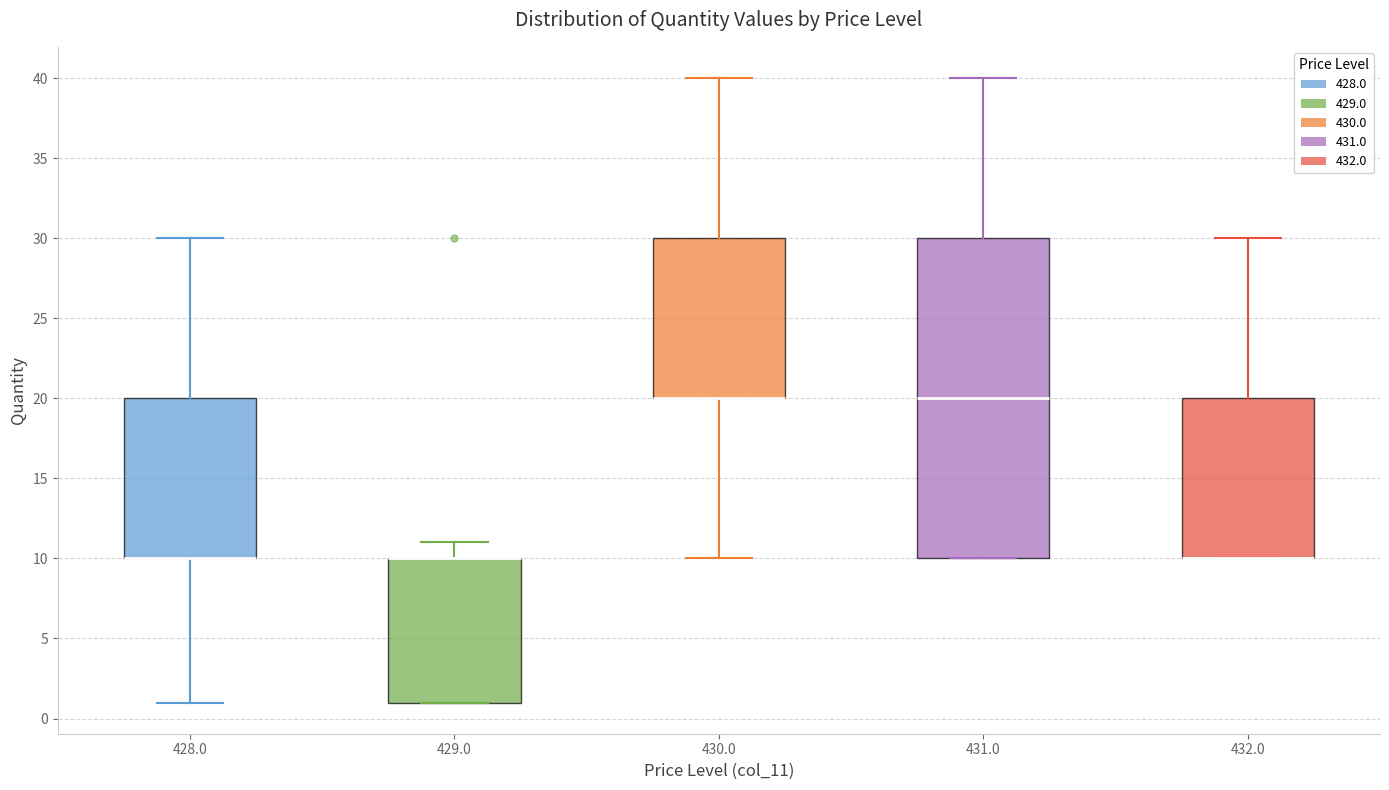

Reading left to right, read every box against the y-axis: the position of its median line, the range the box covers, and the ends of its whiskers. The values are not printed on the chart, so give them approximately, as read against the axis.

428.0: median 10 (drawn on the box's lower edge), box 10 to 20, whiskers 1 to 30
429.0: median 10 (drawn on the box's upper edge), box 1 to 10, whiskers 1 to 11
430.0: median 20 (drawn on the box's lower edge), box 20 to 30, whiskers 10 to 40
431.0: median 20, box 10 to 30, whiskers 10 to 40
432.0: median 10 (drawn on the box's lower edge), box 10 to 20, whiskers 10 to 30